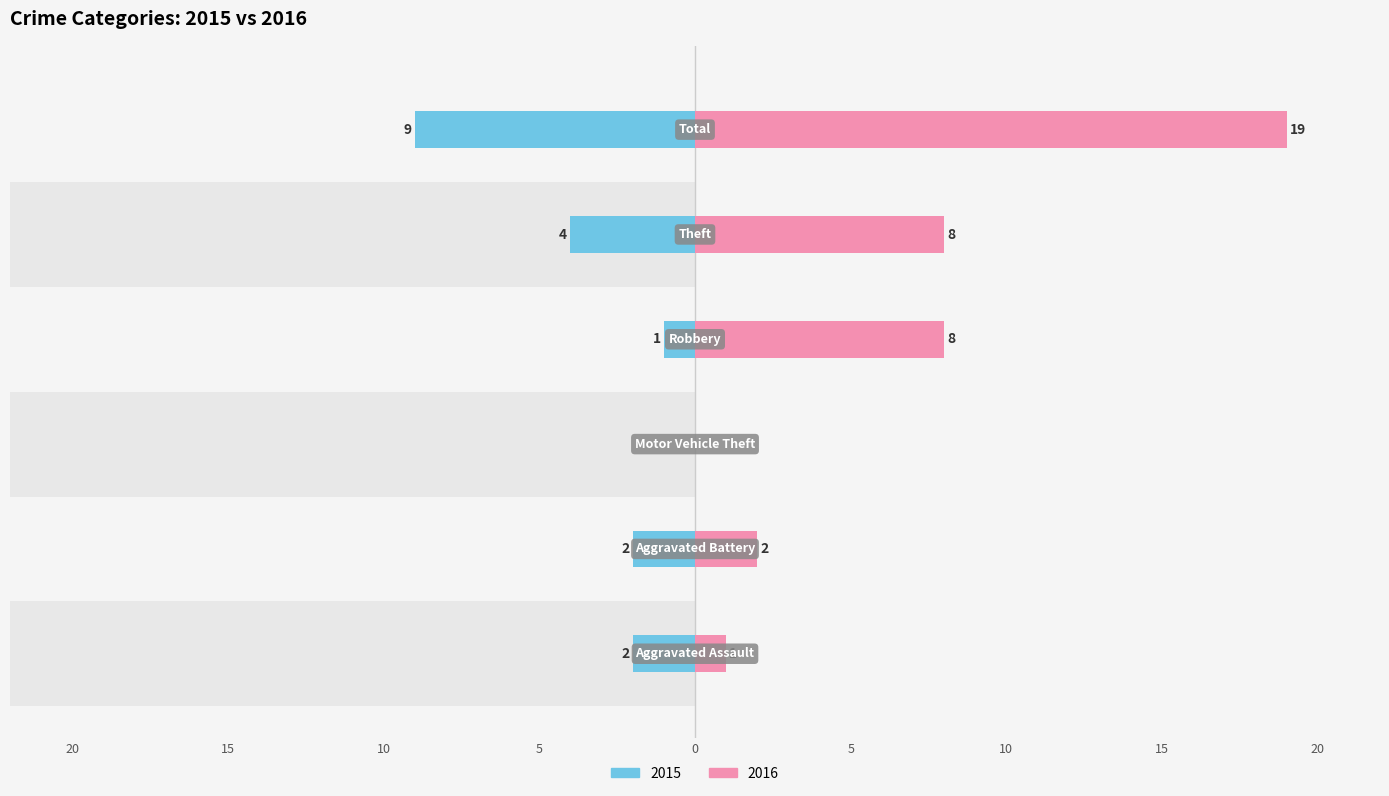

Which label corresponds to the largest value in the chart?

Total